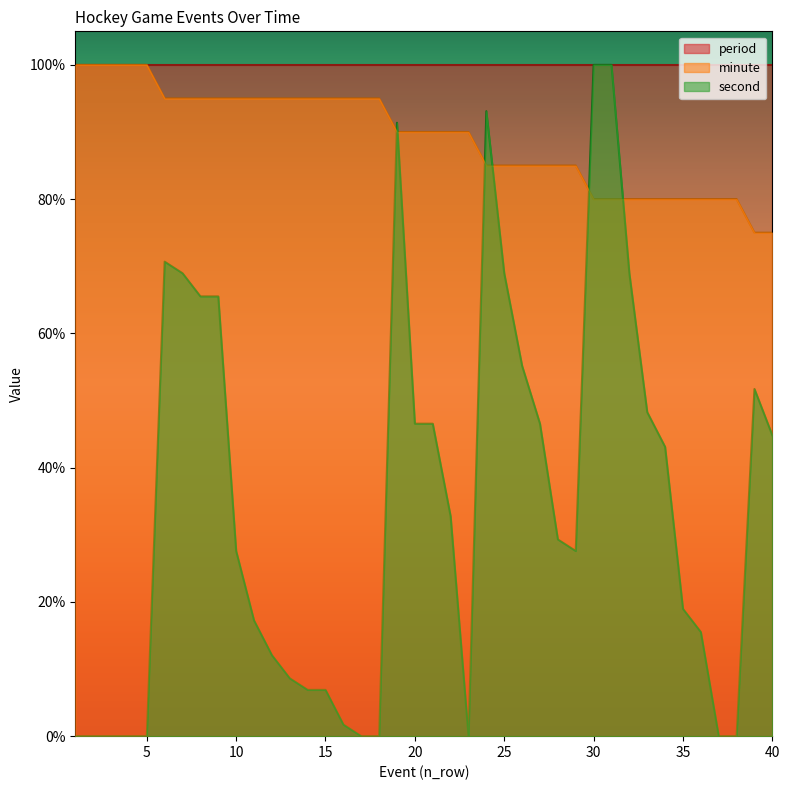

Rank the categories by second value from highest to lowest.

30, 31, 24, 19, 6, 7, 25, 32, 8, 9, 26, 39, 33, 20, 21, 27, 40, 34, 22, 28, 10, 29, 35, 11, 36, 12, 13, 14, 15, 16, 1, 2, 3, 4, 5, 17, 18, 23, 37, 38